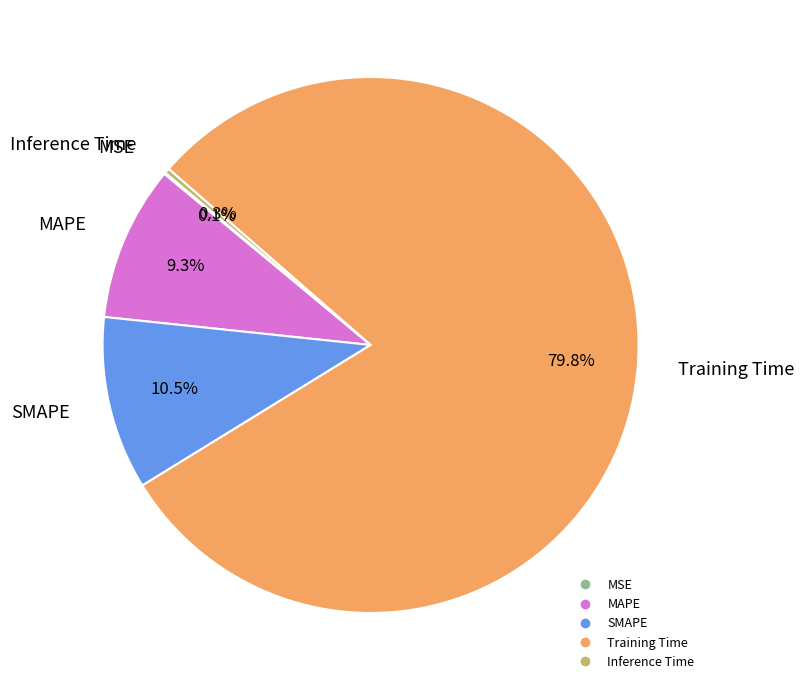

Is there any slice that represents more than half of the pie?

Yes